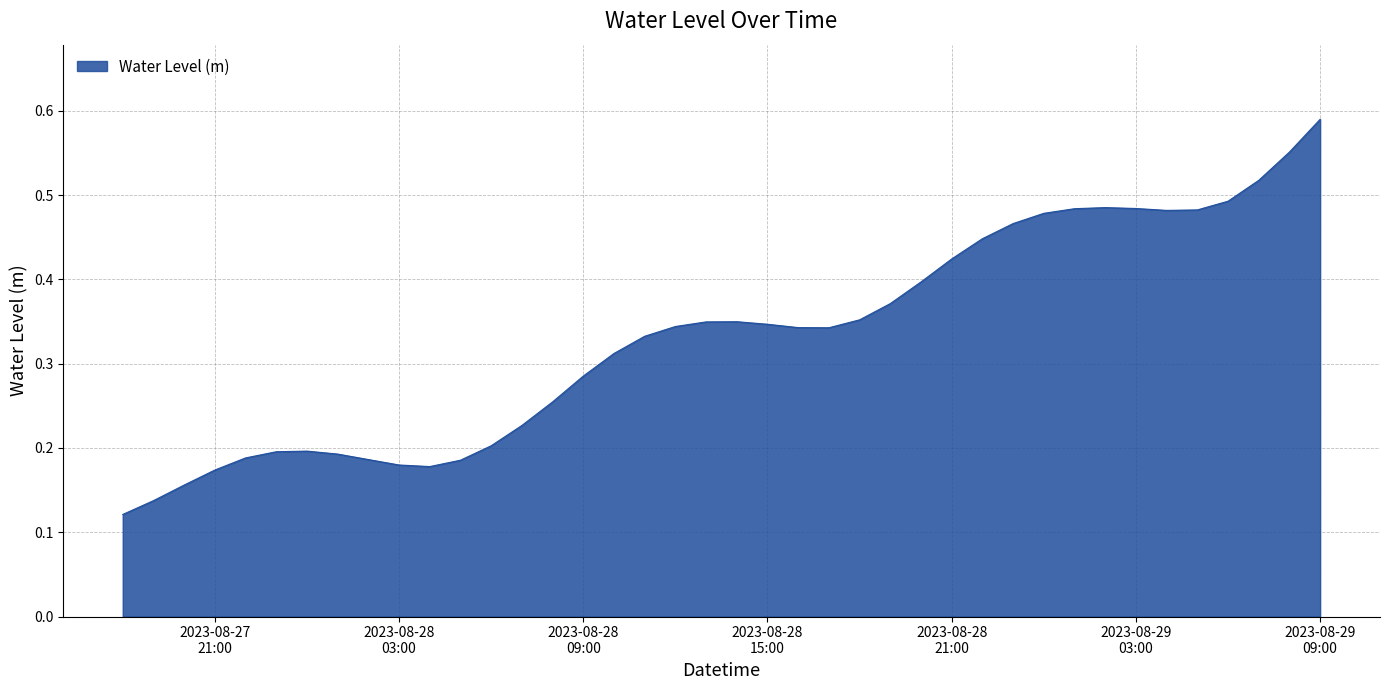

Does the chart display data point markers on the line(s)?

No